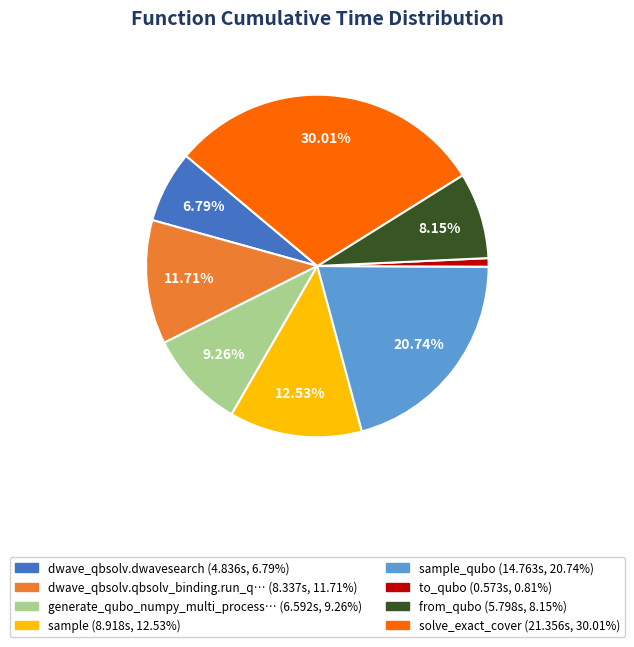

Is there a majority slice in this chart?

No